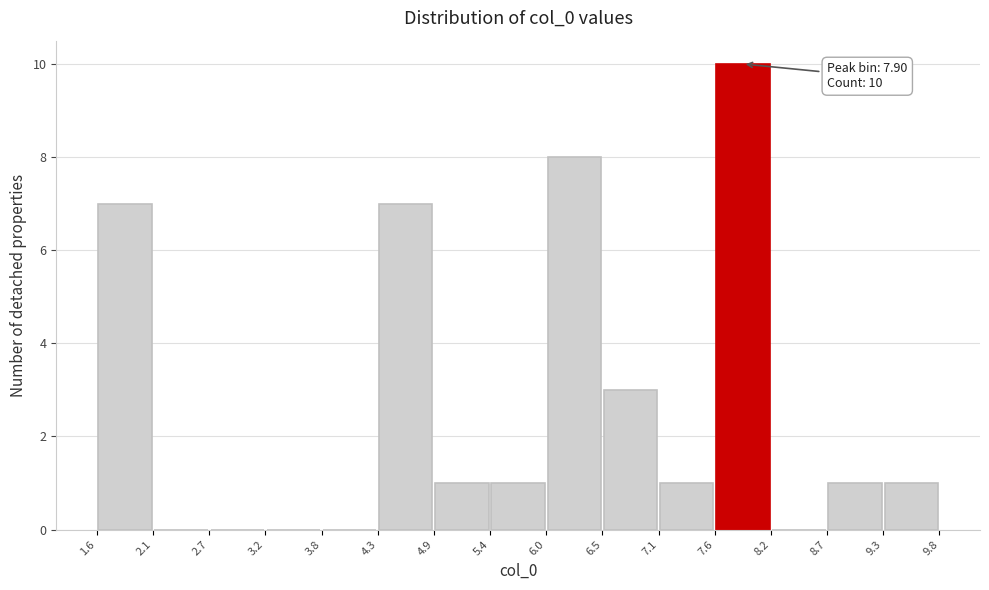

Over which range of the x-axis is the bar tallest?

7.6 to 8.2